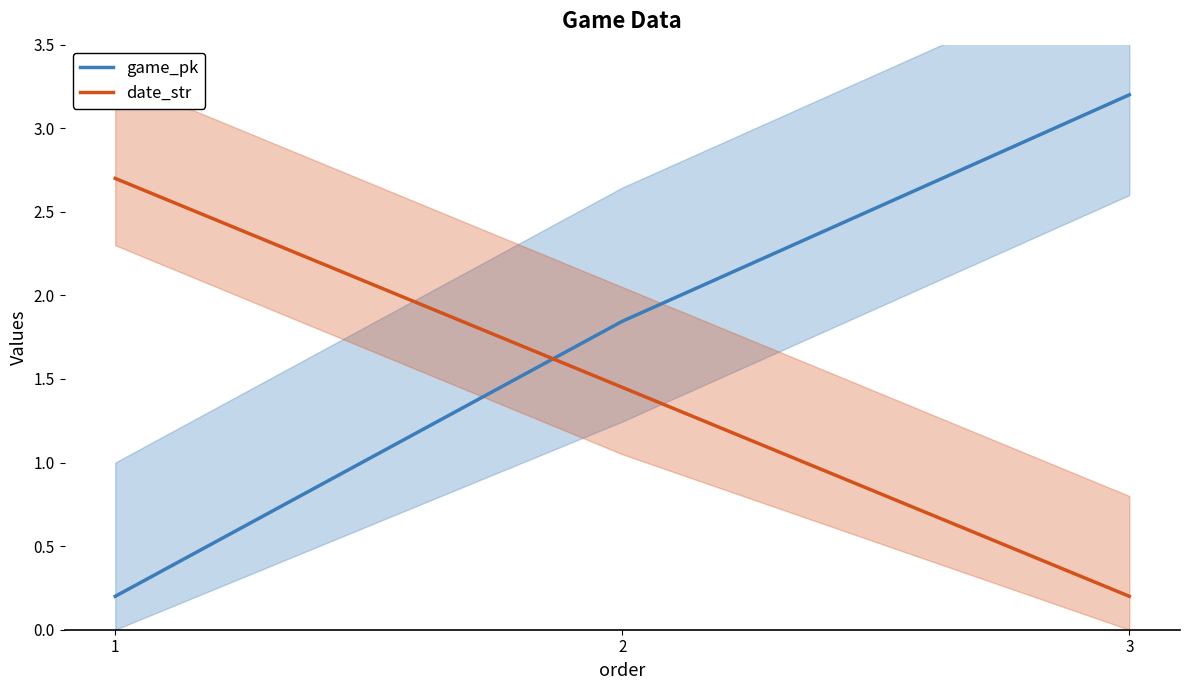

List the series in order of their peak value, highest first.

game_pk, date_str